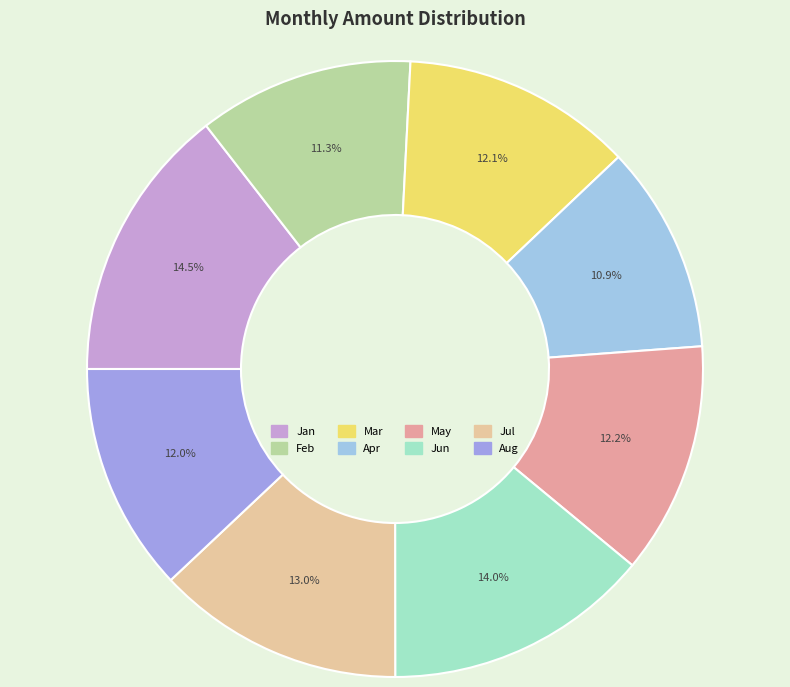

What is the largest slice in the pie chart?

Jan